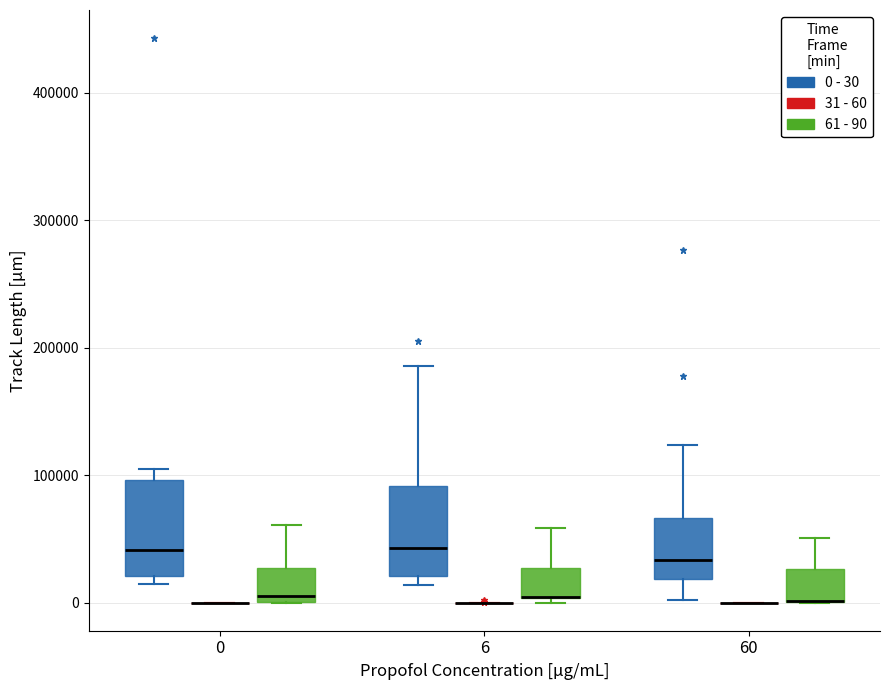

Reading left to right, read every box against the y-axis: the position of its median line, the range the box covers, and the ends of its whiskers. The values are not printed on the chart, so give them approximately, as read against the axis.

0 (0 - 30): median 40000, box 20000 to 100000, whiskers 10000 to 100000 (just above the box's upper edge)
0 (31 - 60): box collapsed to a line at 0, whiskers 0 to 0
0 (61 - 90): median 10000, box 0 to 30000, whiskers 0 to 60000
6 (0 - 30): median 40000, box 20000 to 90000, whiskers 10000 to 190000
6 (31 - 60): box collapsed to a line at 0, whiskers 0 to 0
6 (61 - 90): median 0 (drawn on the box's lower edge), box 0 to 30000, whiskers 0 (just below the box's lower edge) to 60000
60 (0 - 30): median 30000, box 20000 to 70000, whiskers 0 to 120000
60 (31 - 60): box collapsed to a line at 0, whiskers 0 to 0
60 (61 - 90): median 0 (drawn on the box's lower edge), box 0 to 30000, whiskers 0 to 50000